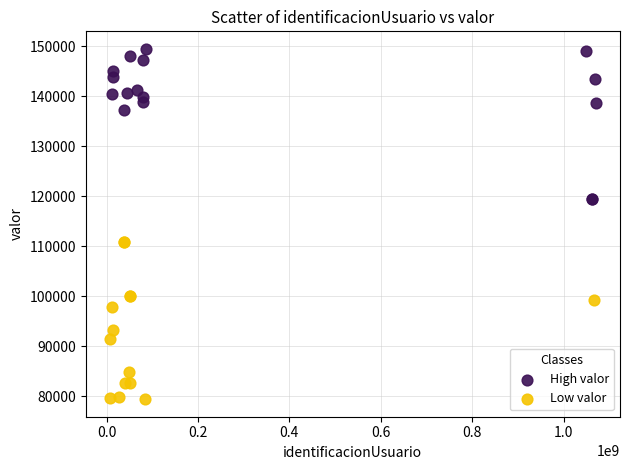

Which series contains the lowest Y value?

Low valor